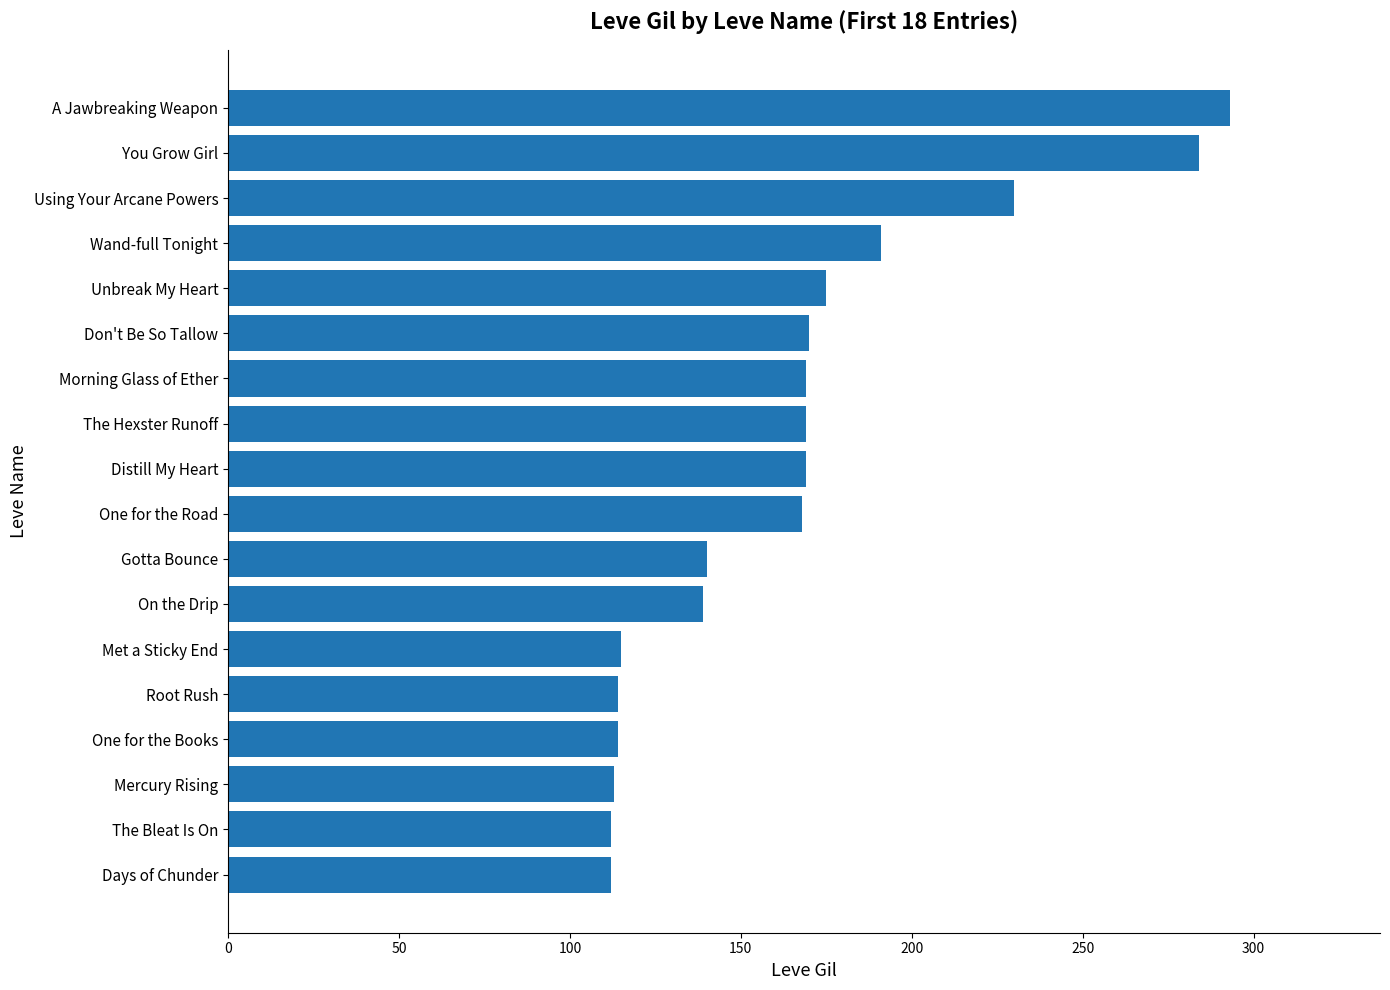

What is the average value?

165